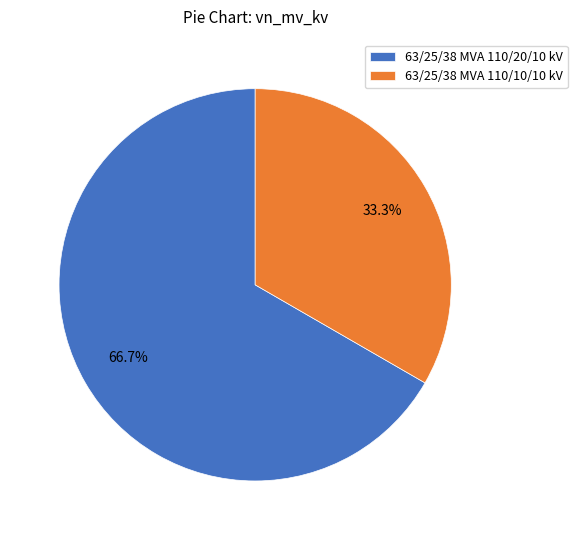

What is the largest slice in the pie chart?

63/25/38 MVA 110/20/10 kV